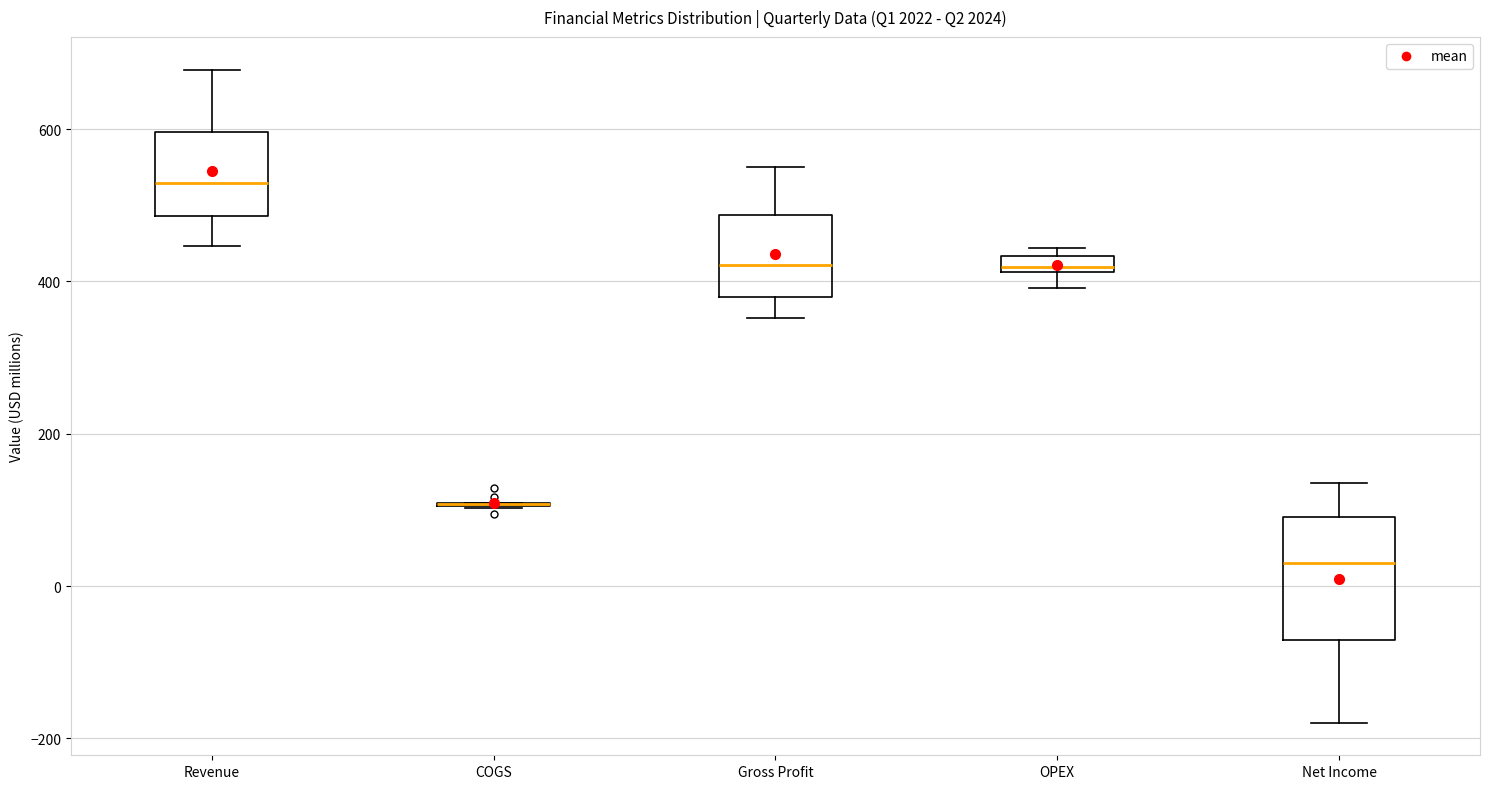

Which box is the tallest, from its lower edge to its upper edge?

Net Income